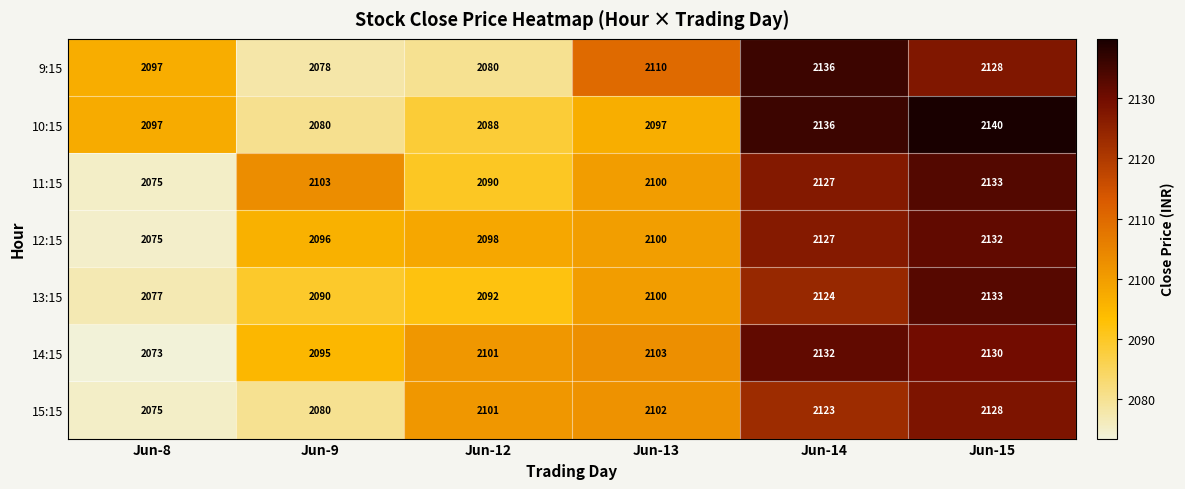

What is the difference between the highest and lowest values at Jun-8?

24